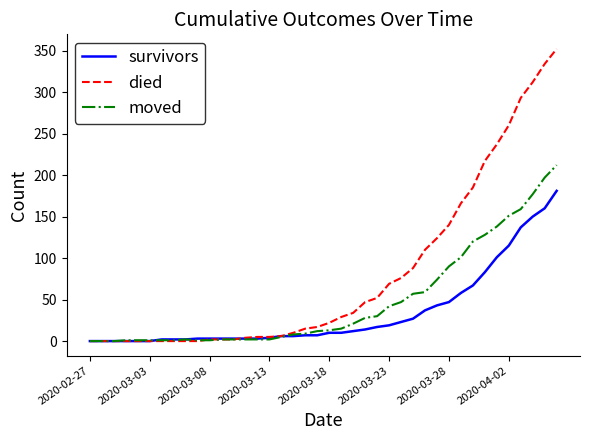

What is the maximum value shown in the chart?

352